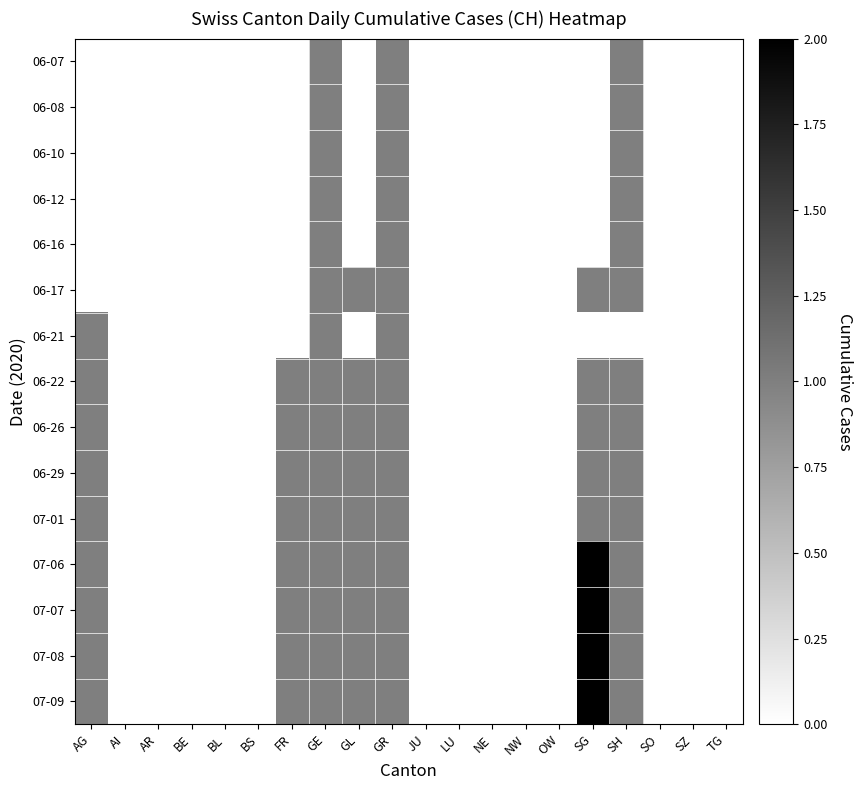

Rank the series by their maximum value, from lowest to highest.

06-07, 06-08, 06-10, 06-12, 06-16, 06-17, 06-21, 06-22, 06-26, 06-29, 07-01, 07-06, 07-07, 07-08, 07-09